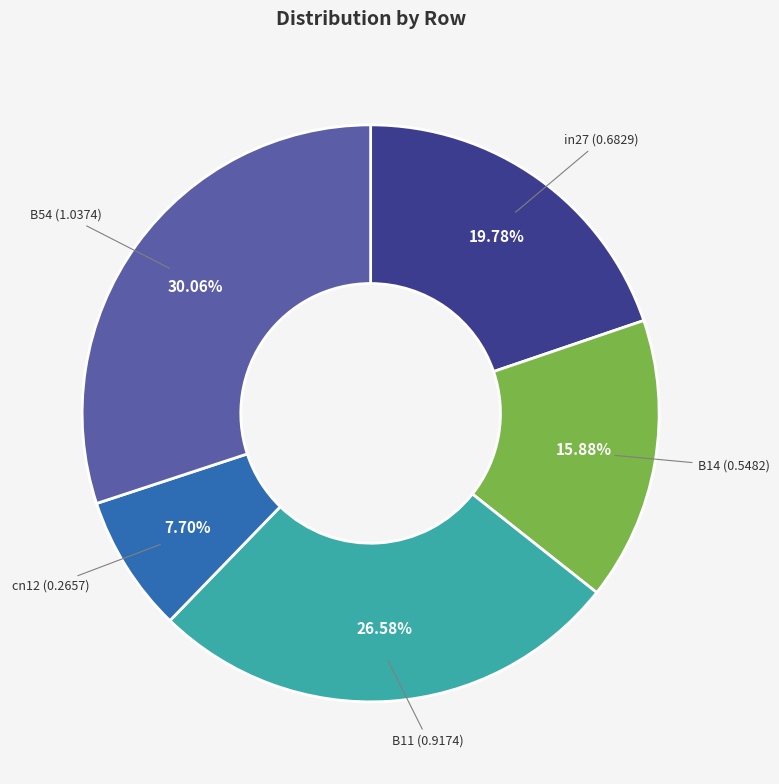

Does any single category account for the majority?

No